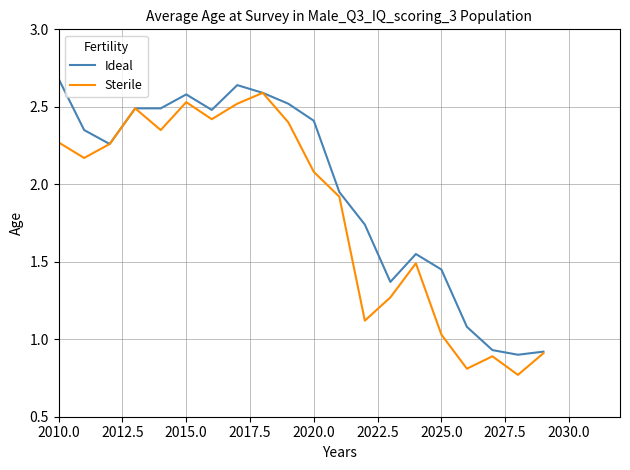

How many categories are shown in the chart?

20